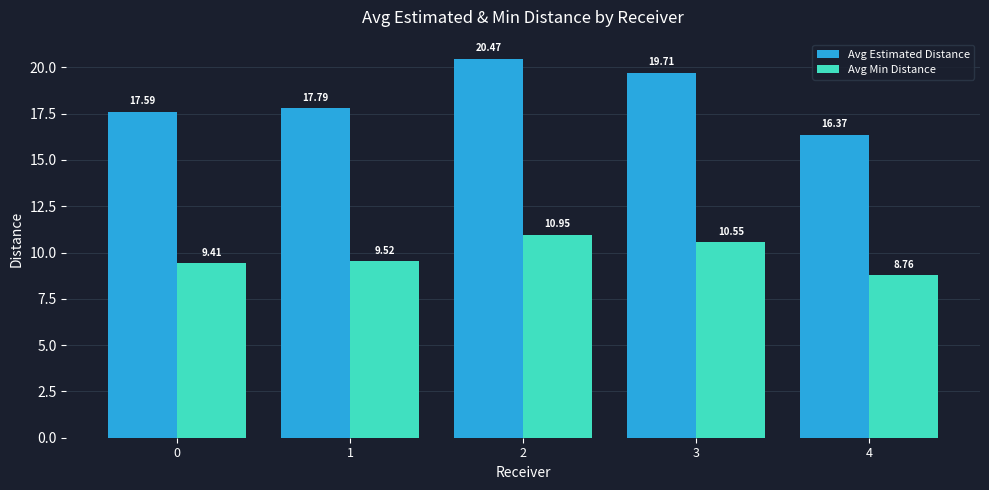

Is it true that Avg Min Distance equals 10.9 at 2?

True